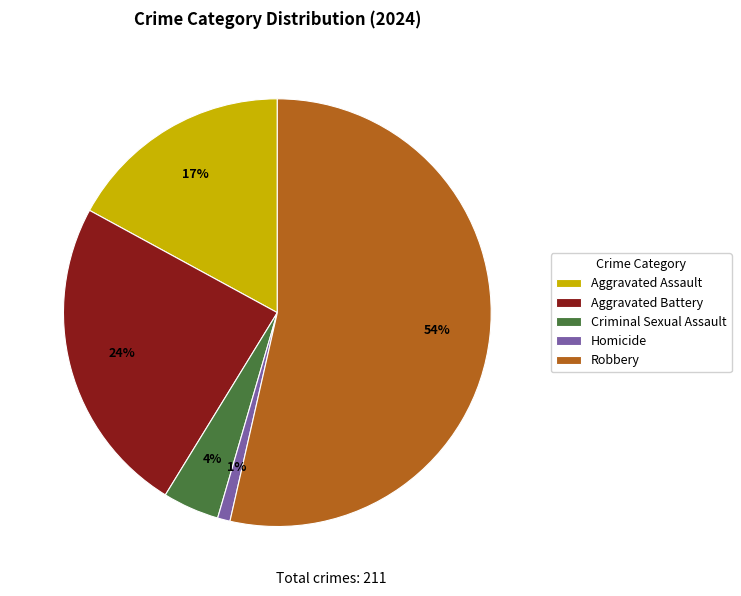

To the nearest percent, what is the combined percentage of Robbery and Aggravated Assault?

71%